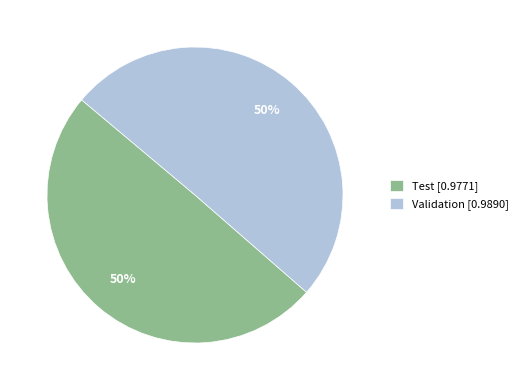

To the nearest percent, what portion does Validation represent?

50%